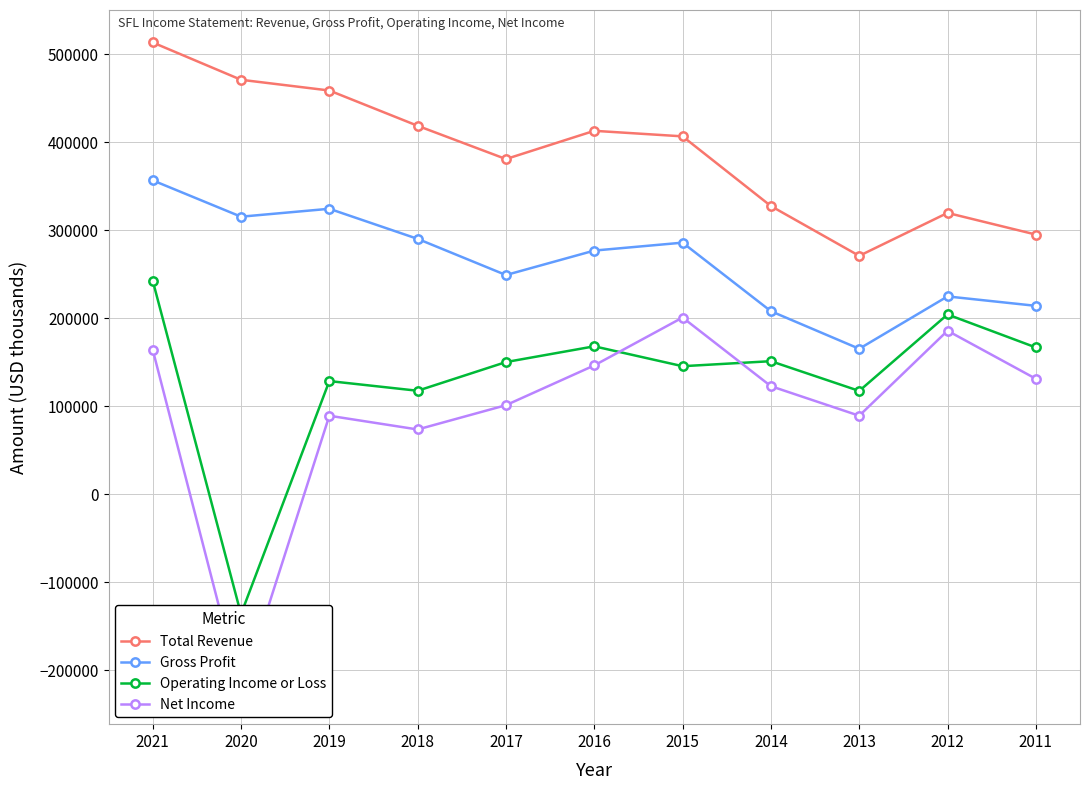

What is the sum of all Total Revenue values?

4275700